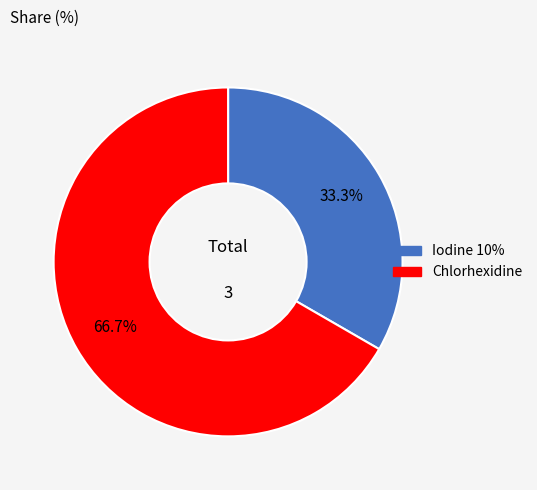

Which slice is the largest?

Chlorhexidine